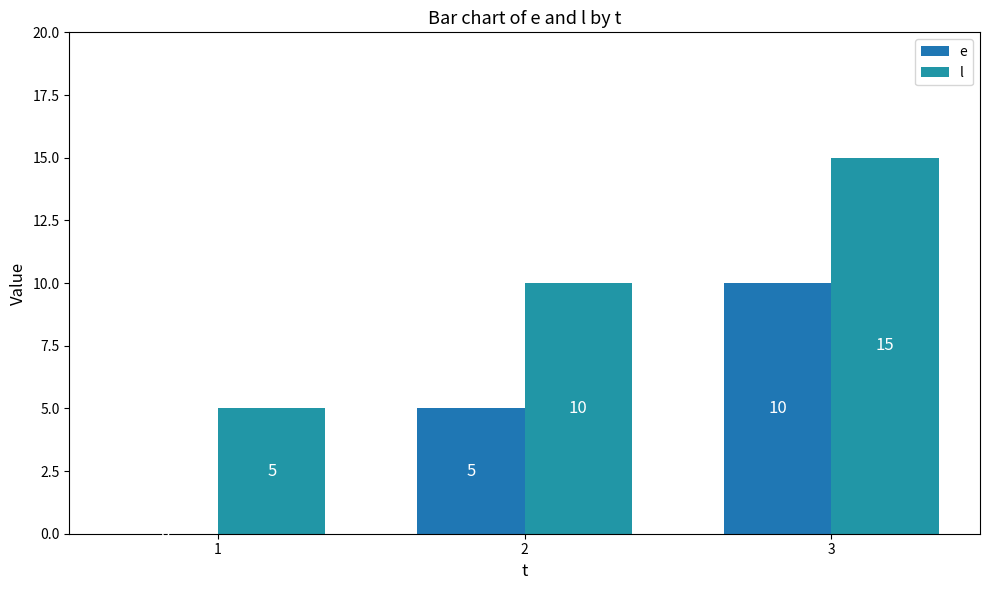

Which series changed the most between 2 and 3?

e